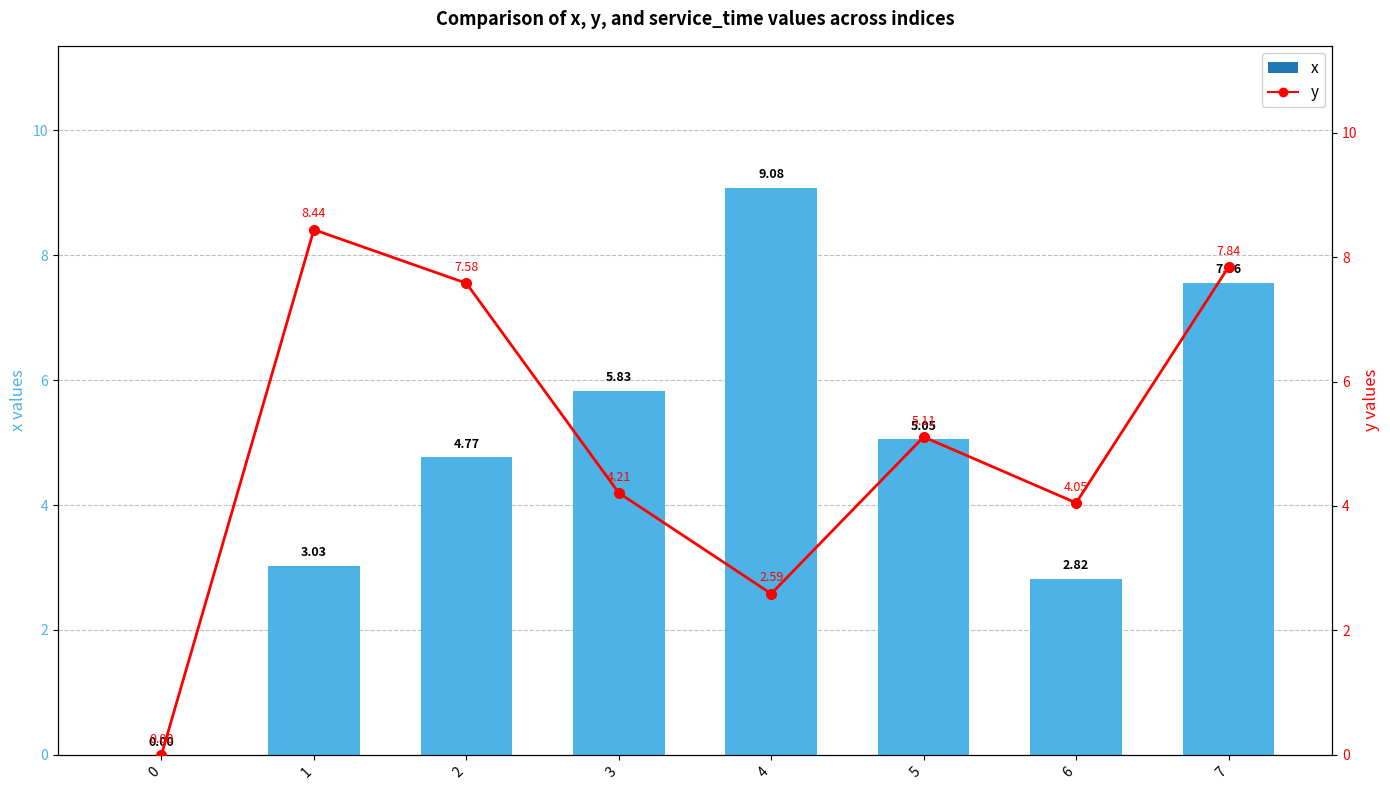

What is the difference between the second highest and minimum values in the y series?

7.8